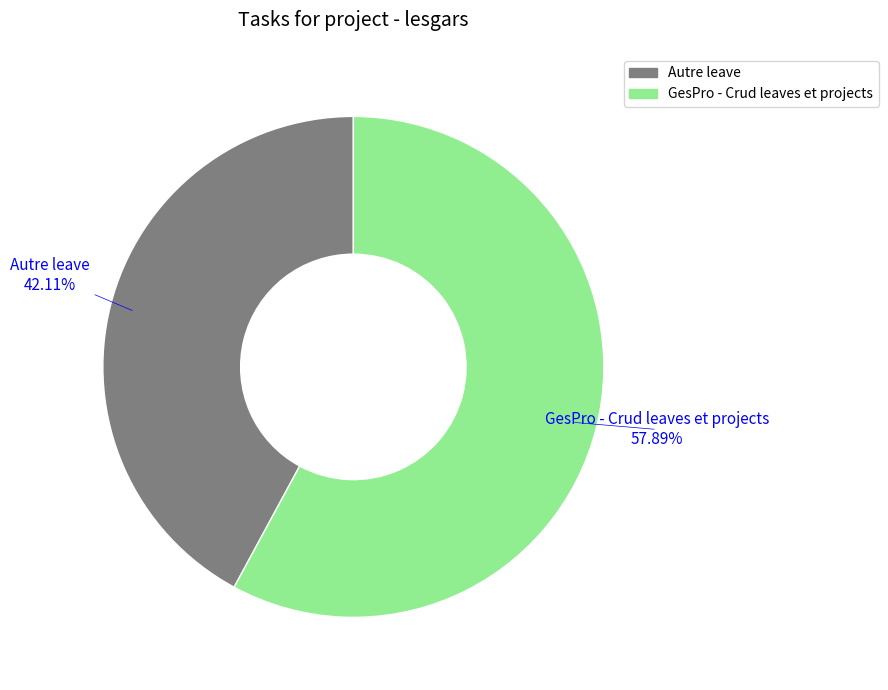

True or false: Autre leave accounts for 34% of the total.

False